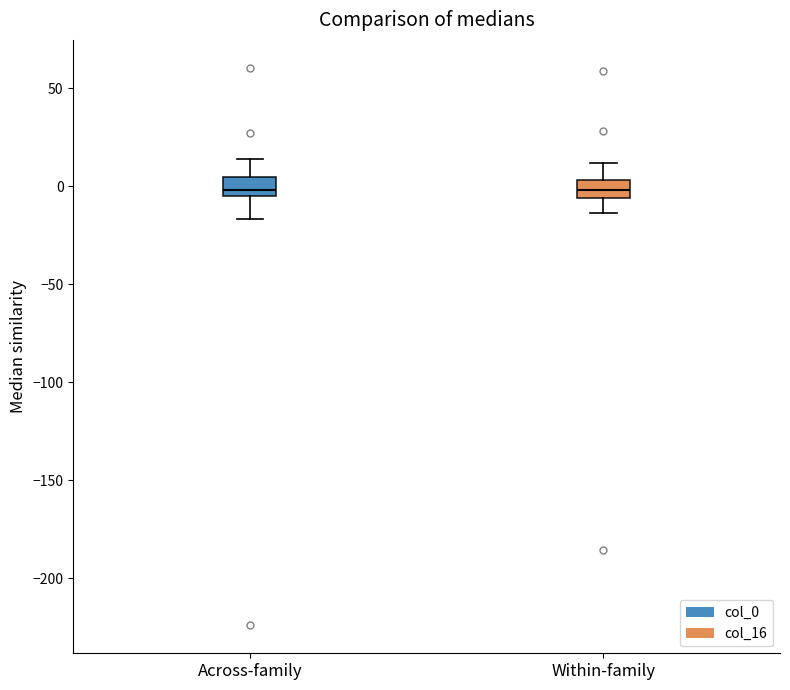

Reading left to right, read every box against the y-axis: the position of its median line, the range the box covers, and the ends of its whiskers. The values are not printed on the chart, so give them approximately, as read against the axis.

Across-family: median 0, box -5 to 5, whiskers -15 to 15
Within-family: median 0, box -5 to 5, whiskers -15 to 10